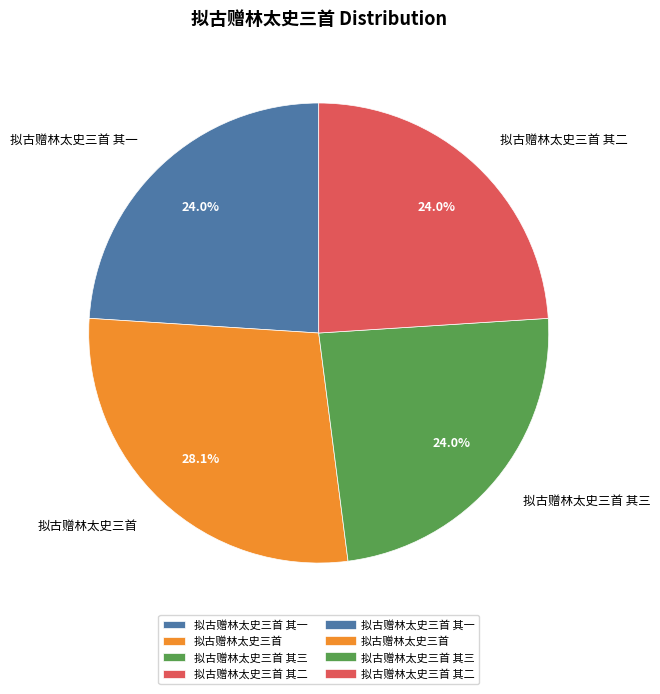

True or false: 拟古赠林太史三首 accounts for 28% of the total.

True